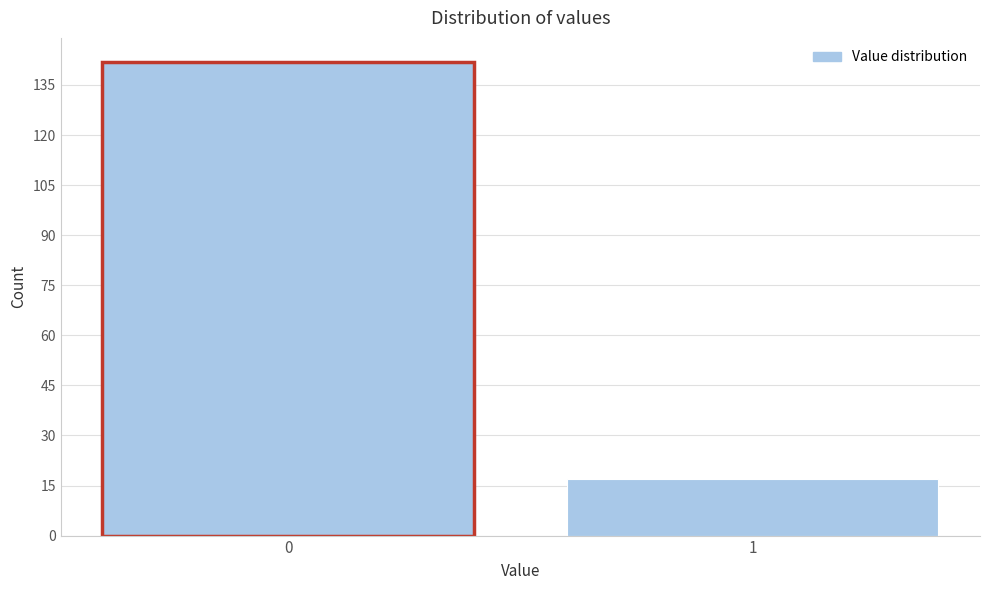

Reading left to right, transcribe all the data shown in this chart.

0=142	1=17